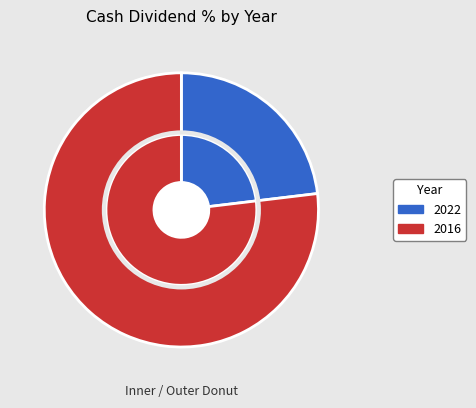

To the nearest percent, what percentage of the pie is 2022?

23%